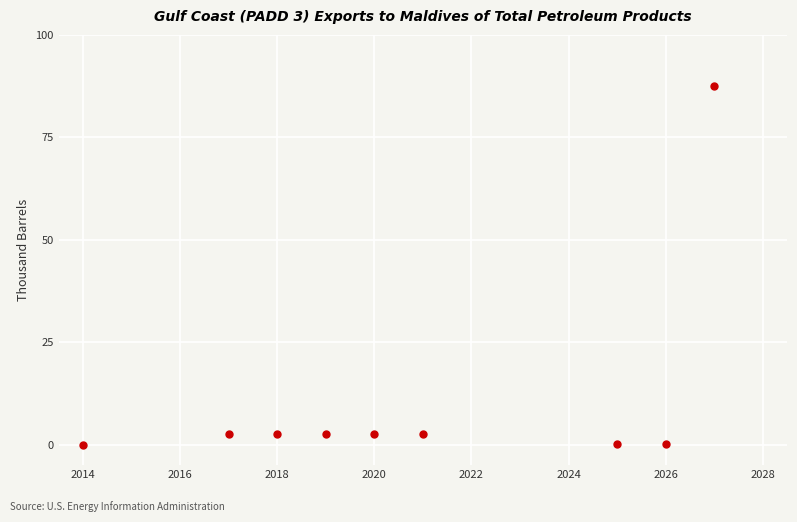

What is the average X value?

6.8